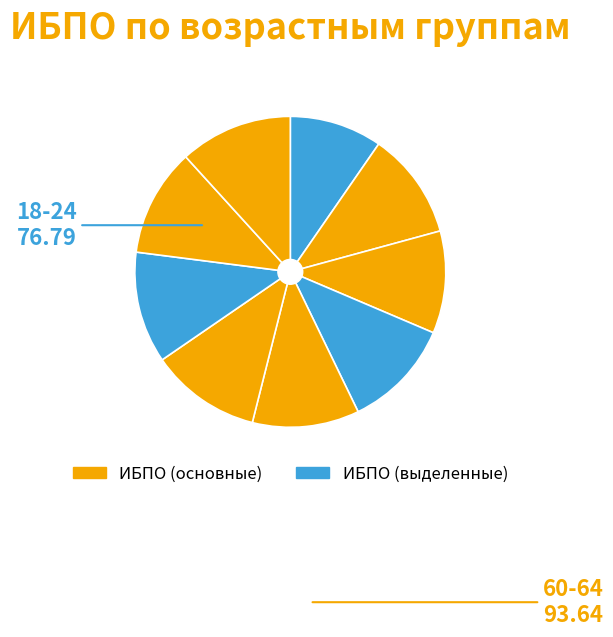

How many segments does this pie chart have?

9